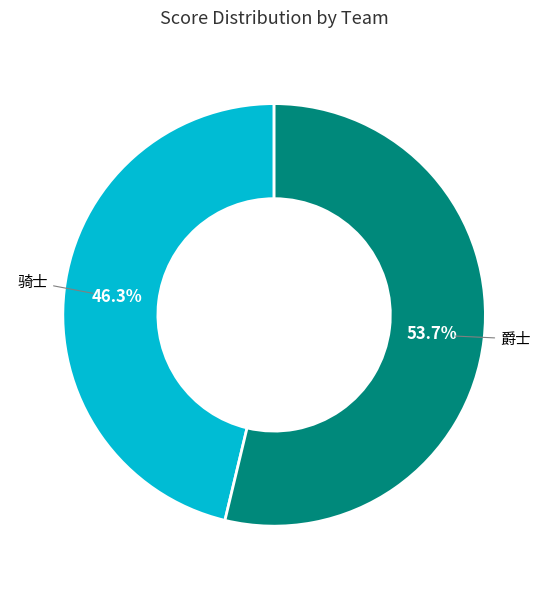

Is there any slice that represents more than half of the pie?

Yes